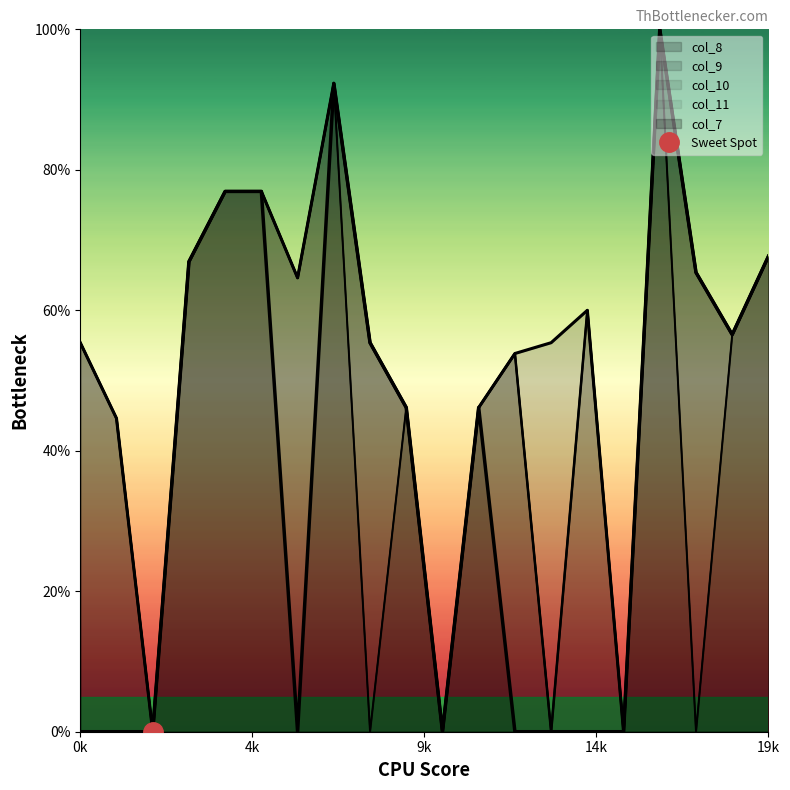

How many values in the col_8 series are below 56?

10